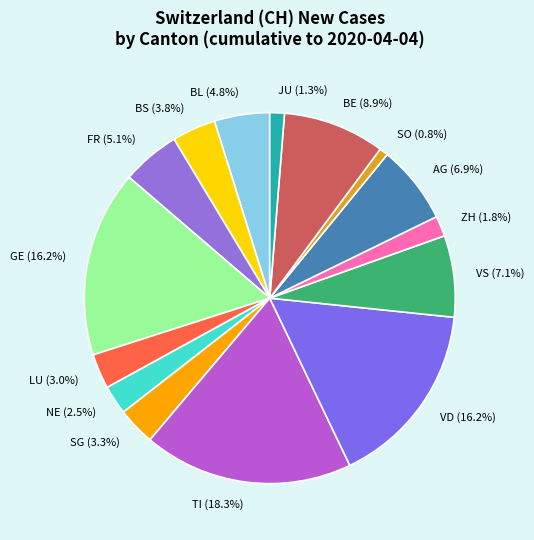

What is the smallest slice in the pie chart?

SO